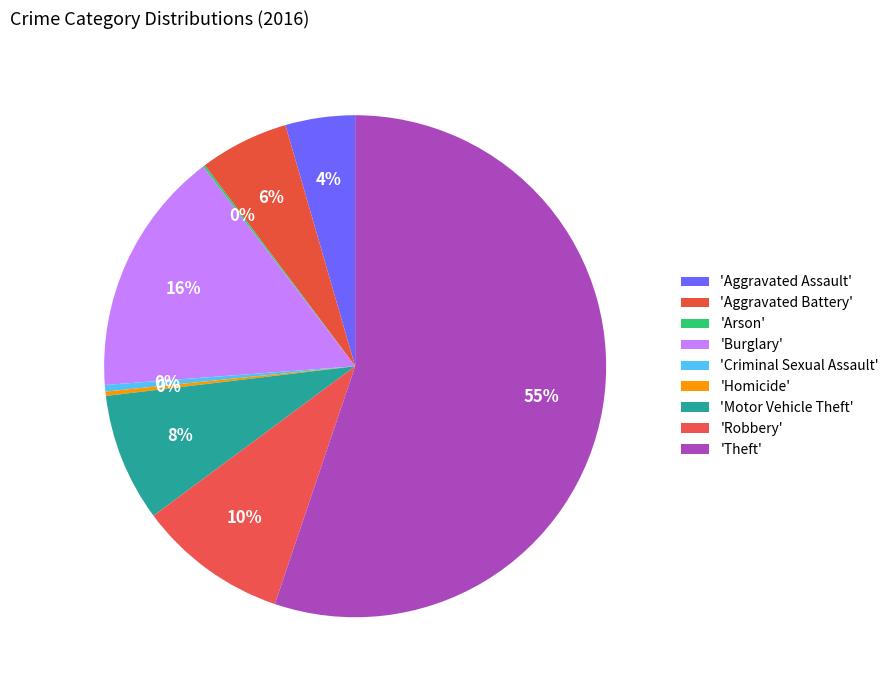

Rank the categories by value from highest to lowest.

Theft, Burglary, Robbery, Motor Vehicle Theft, Aggravated Battery, Aggravated Assault, Criminal Sexual Assault, Homicide, Arson